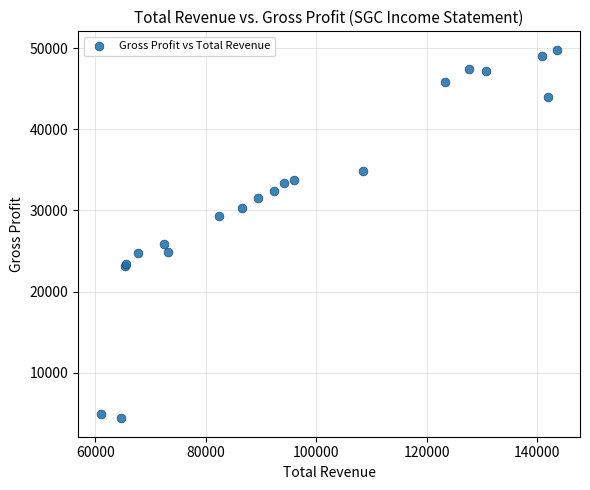

What Y value in the scatter plot is closest to 27100?

25900